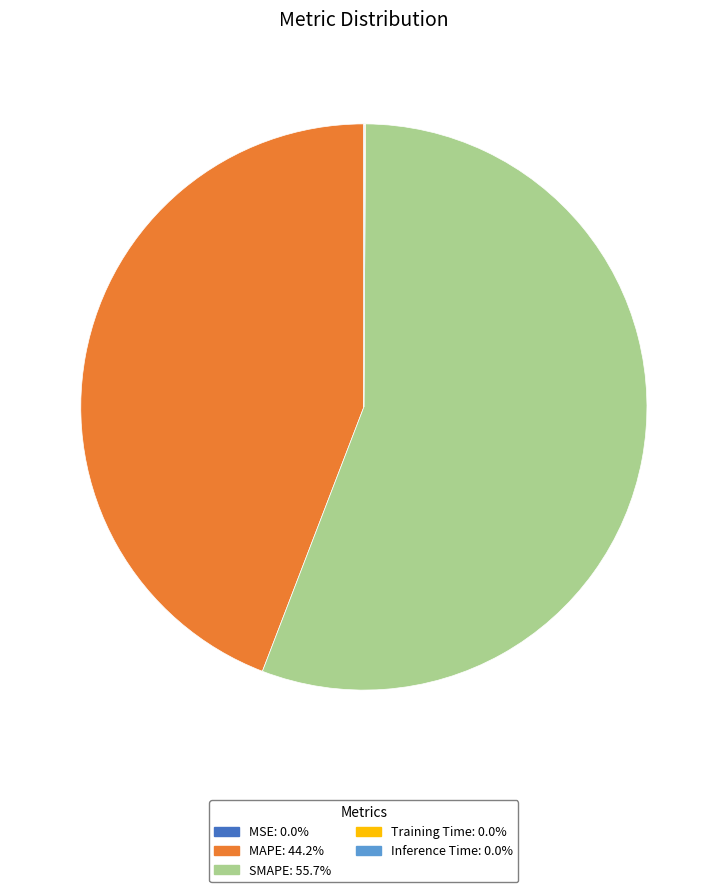

Which slice is the largest?

SMAPE